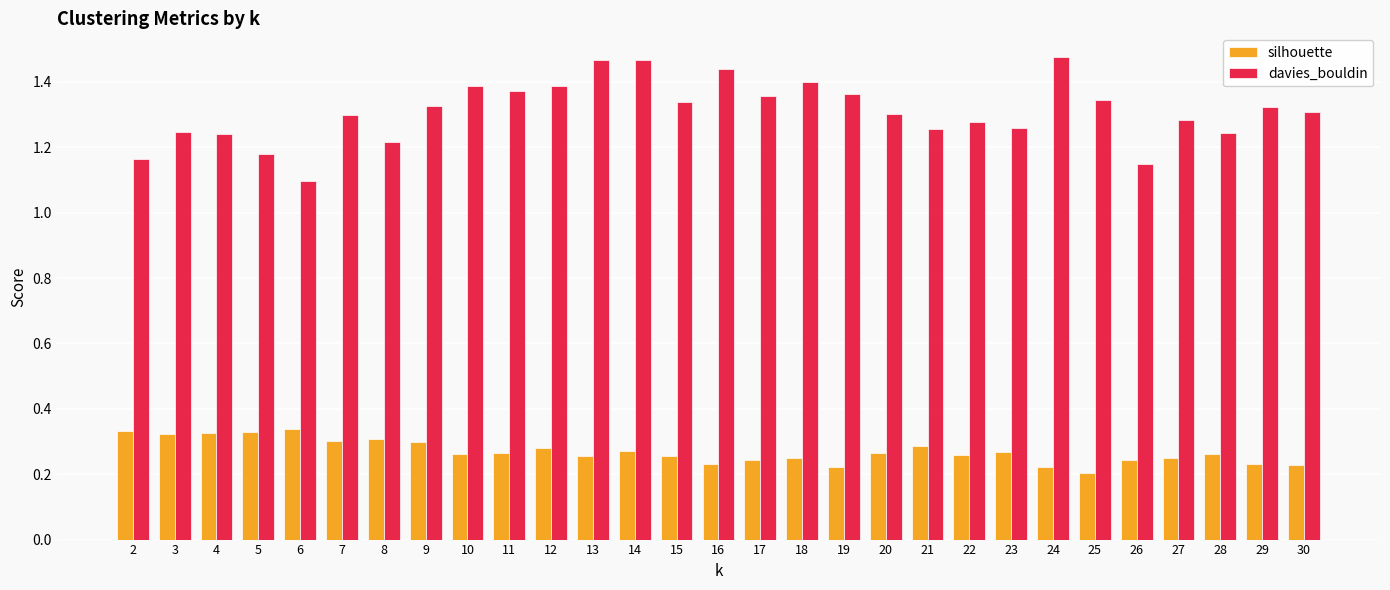

Where is davies_bouldin nearest to the value 1?

6